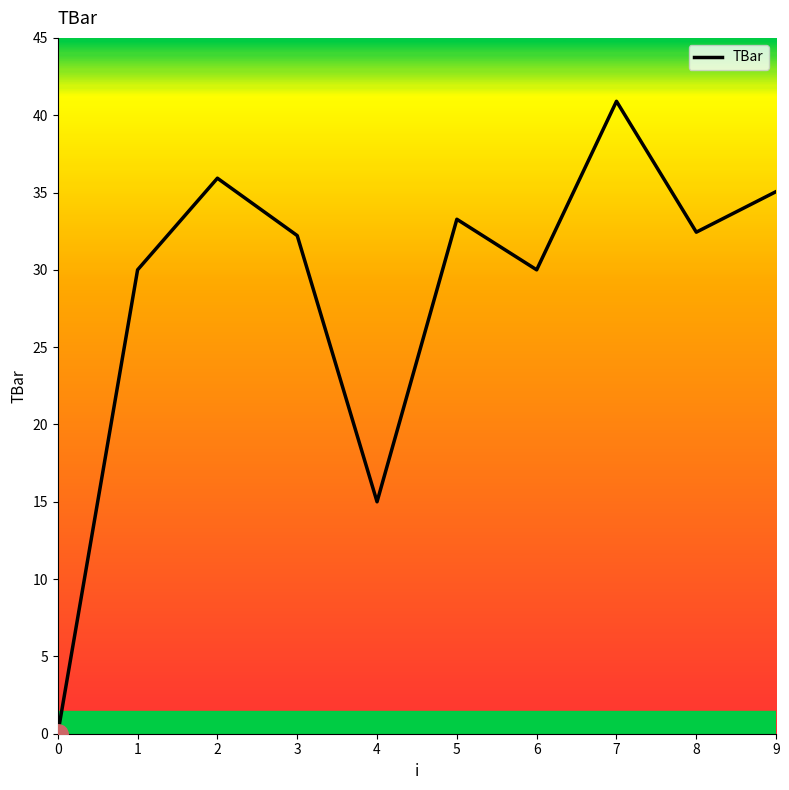

At which label does the data first exceed 32?

2